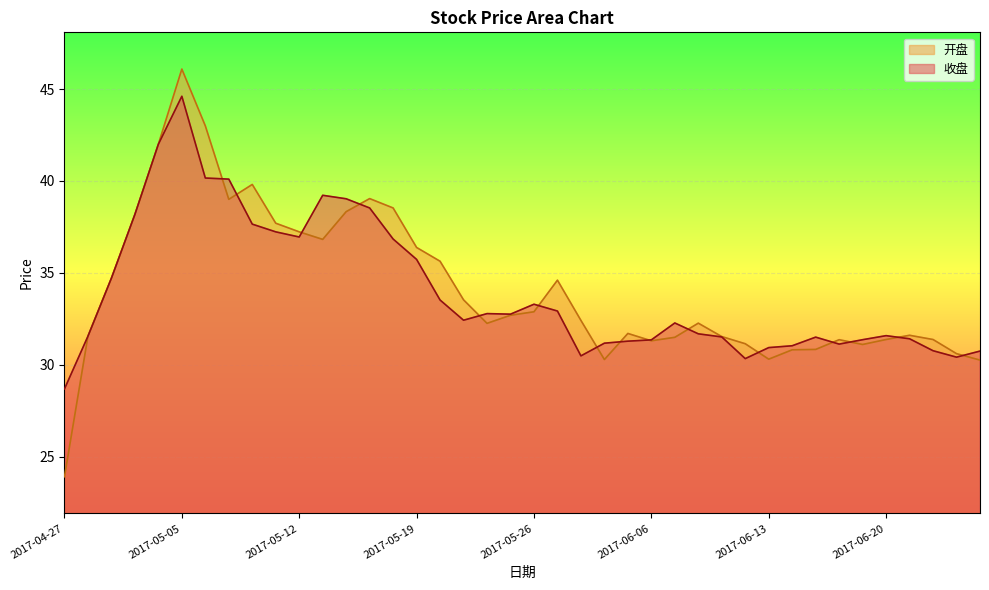

Reading right to left, what are all the values shown in this chart?

收盘: 30.7	30.4	30.8	31.4	31.6	31.4	31.1	31.5	31.0	30.9	30.3	31.5	31.7	32.3	31.4	31.3	31.2	30.5	32.9	33.3	32.8	32.8	32.4	33.5	35.7	36.8	38.5	39.0	39.2	37.0	37.2	37.6	40.1	40.2	44.6	42.0	38.2	34.7	31.6	28.7
开盘: 30.2	30.6	31.4	31.6	31.4	31.1	31.4	30.8	30.8	30.3	31.1	31.5	32.3	31.5	31.3	31.7	30.3	32.4	34.6	32.9	32.7	32.2	33.5	35.6	36.4	38.5	39.0	38.3	36.8	37.2	37.7	39.8	39.0	43.0	46.1	42.0	38.2	34.7	31.6	23.9